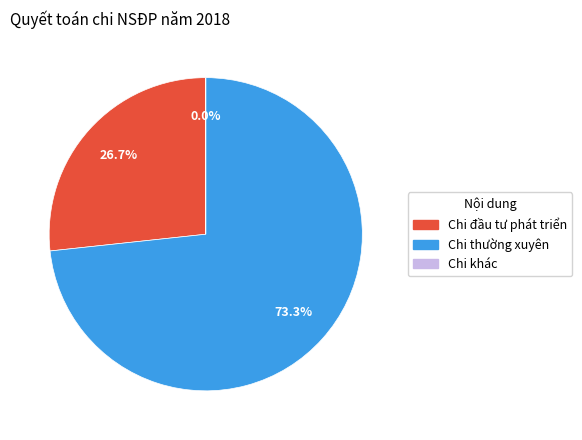

Which category has the biggest portion of the pie?

Chi thường xuyên